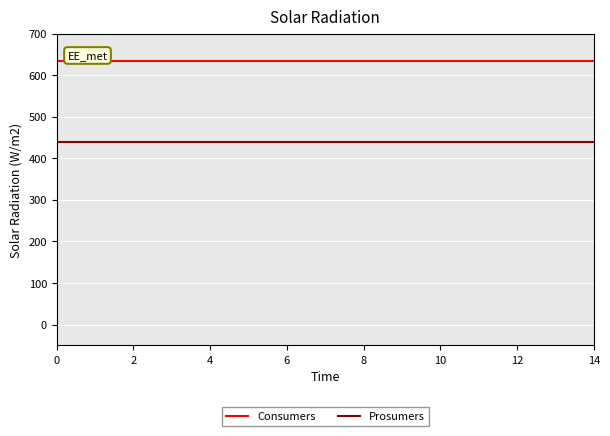

What is the sum of all Consumers values?

9525